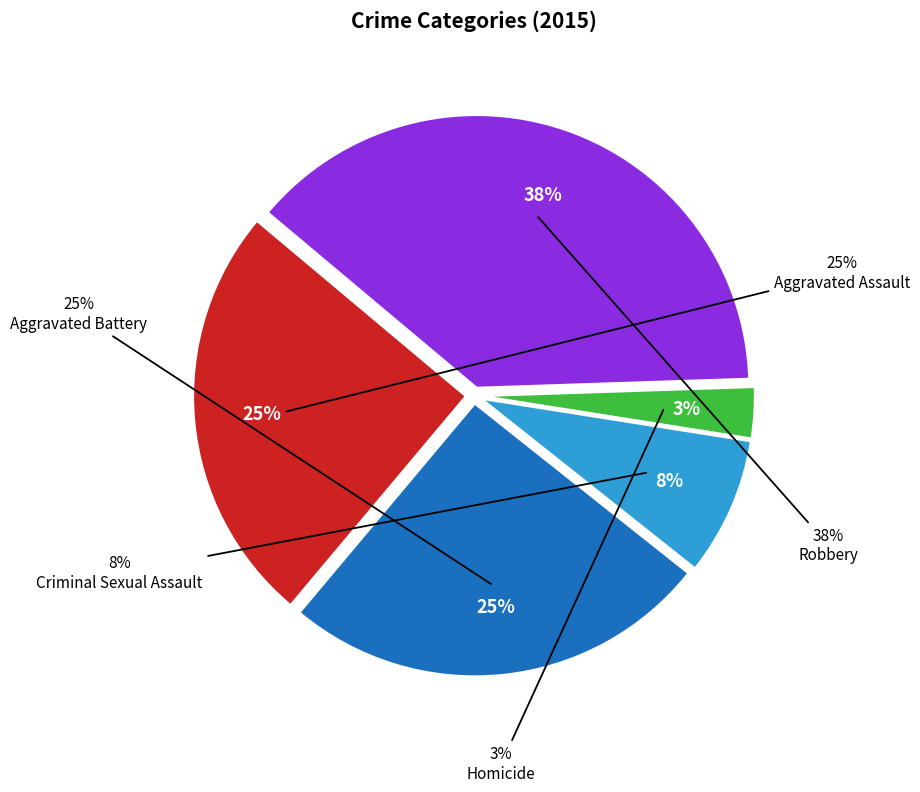

Which has a higher value, Aggravated Battery or Homicide?

Aggravated Battery